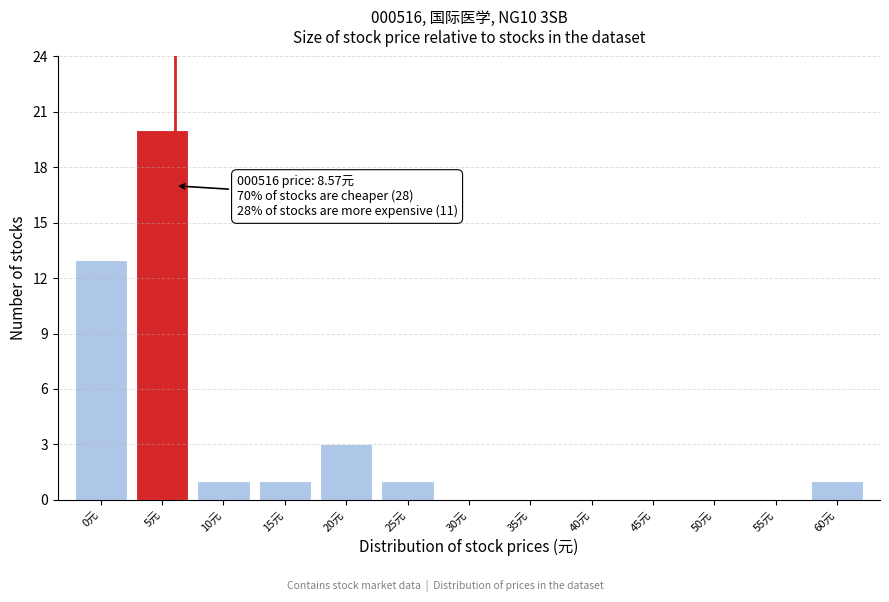

Reading right to left, transcribe all the data shown in this chart.

60元=1	55元=0	50元=0	45元=0	40元=0	35元=0	30元=0	25元=1	20元=3	15元=1	10元=1	5元=20	0元=13